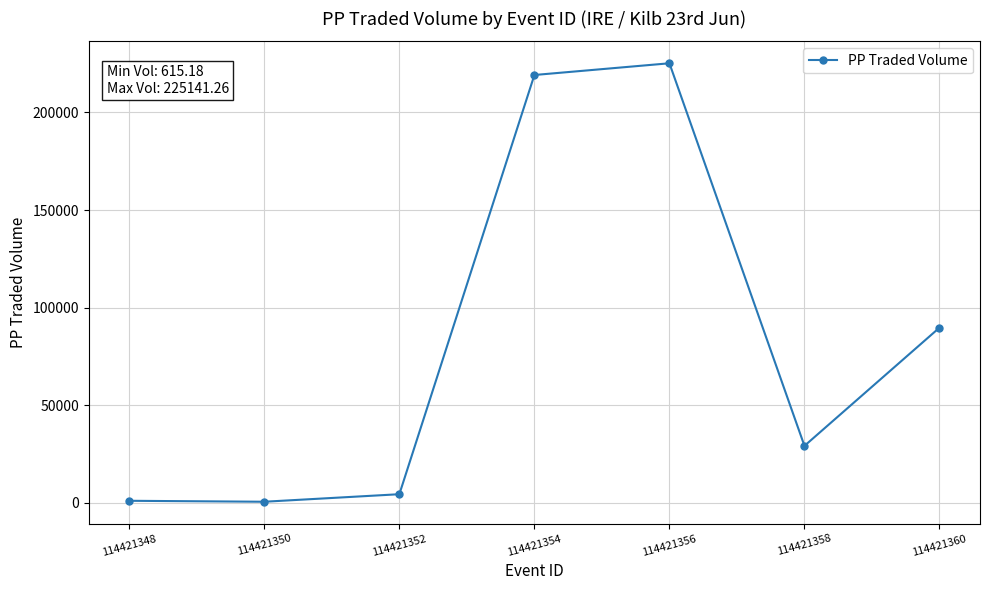

What is the value of the 2nd point from the left?

615.2